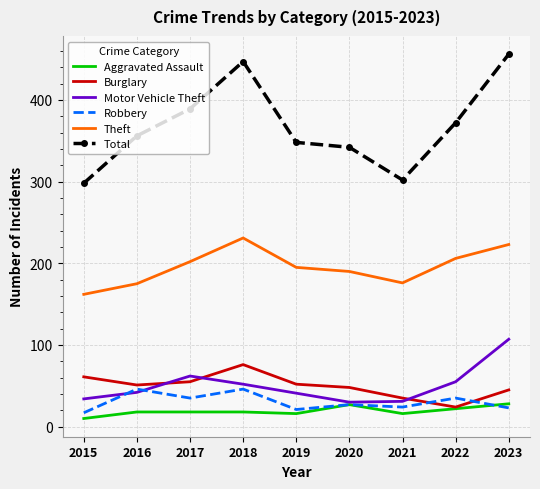

Which series has the largest total across all categories?

Total